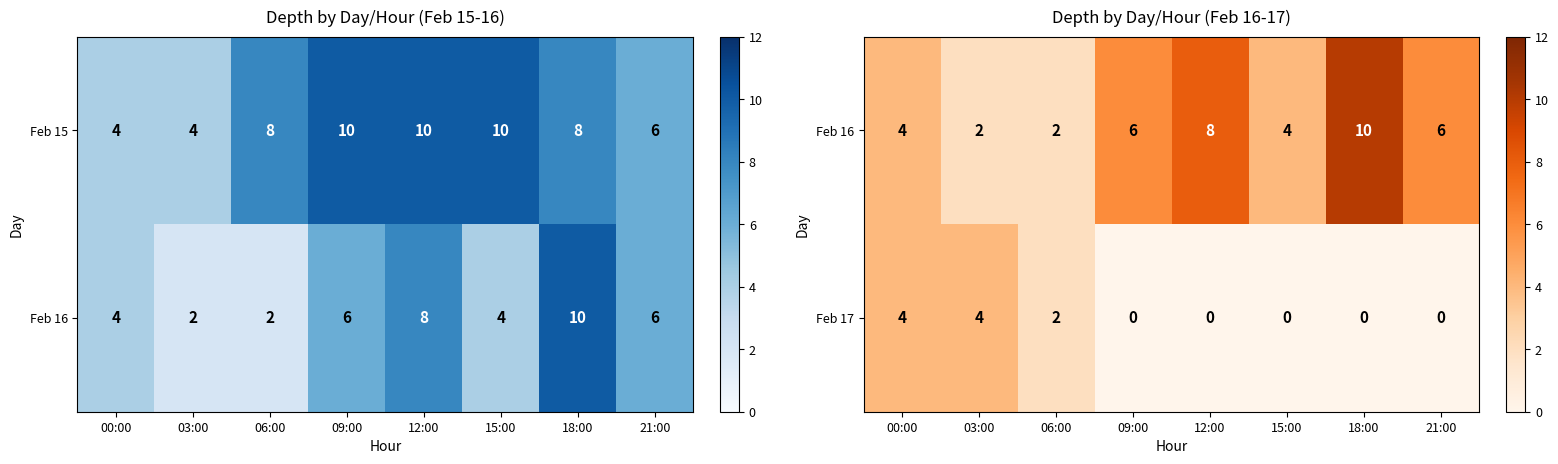

How many Feb 17 values are between 0 and 4?

8